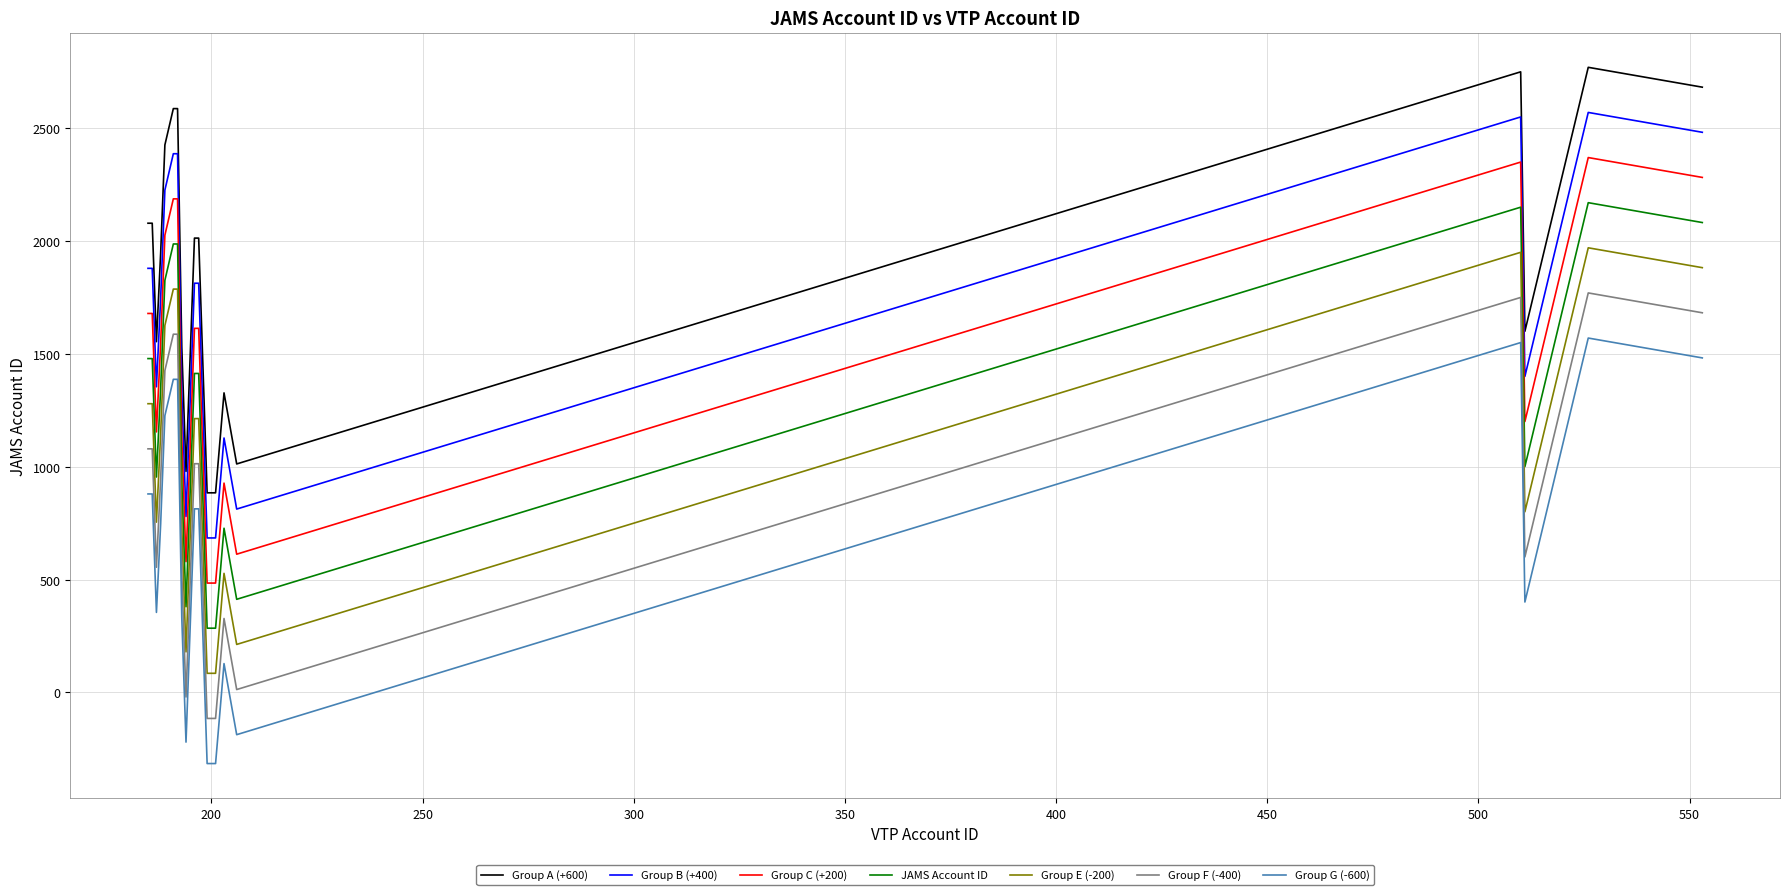

Rank the series by their average value, from highest to lowest.

Group A (+600), Group B (+400), Group C (+200), JAMS Account ID, Group E (-200), Group F (-400), Group G (-600)